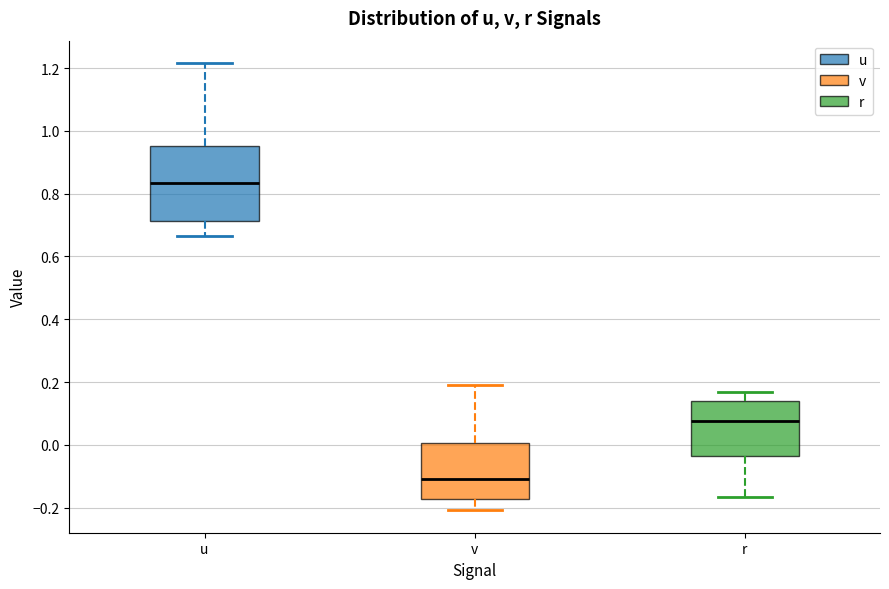

Which box is the tallest, from its lower edge to its upper edge?

u